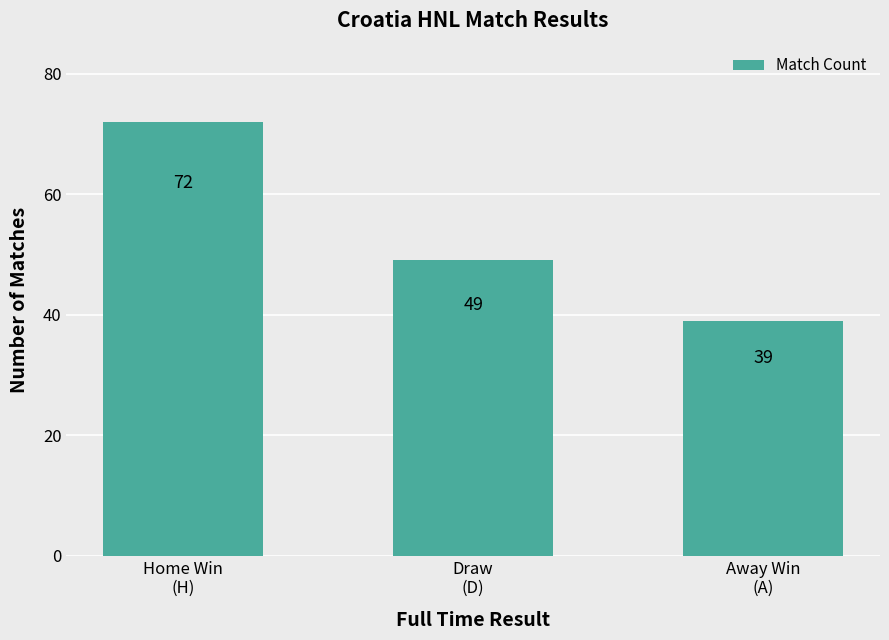

Reading left to right, list all the values displayed in this chart.

Home Win
(H)=72	Draw
(D)=49	Away Win
(A)=39